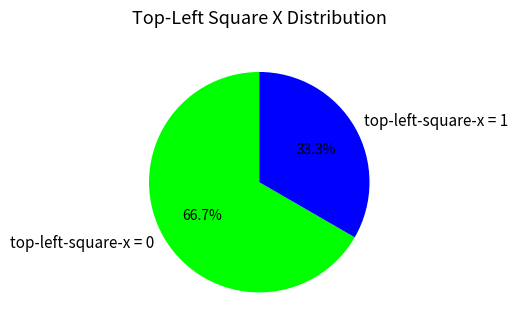

What is the smallest slice in the pie chart?

top-left-square-x = 1